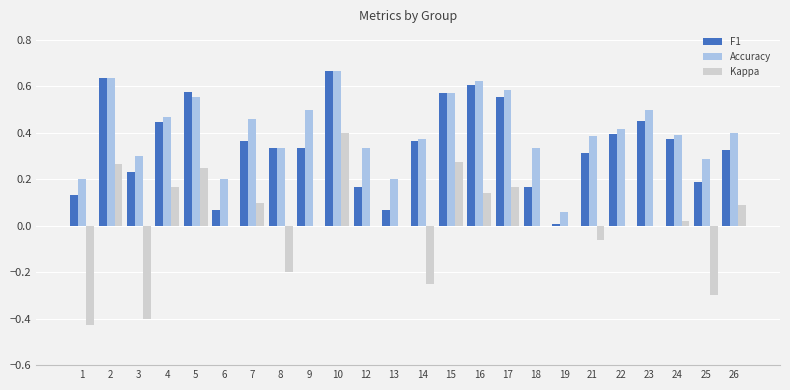

The value of F1 at 1 is 0.1. True or false?

True